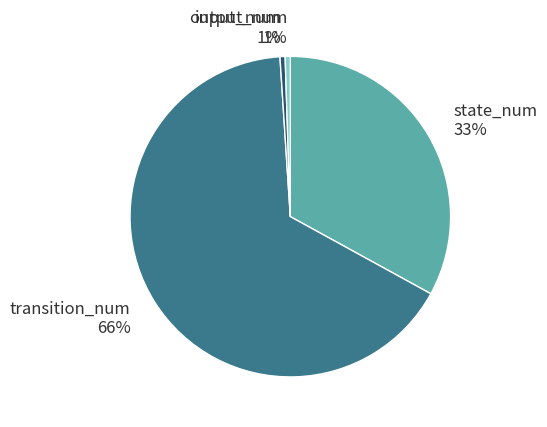

Does transition_num represent more than half of the total?

Yes